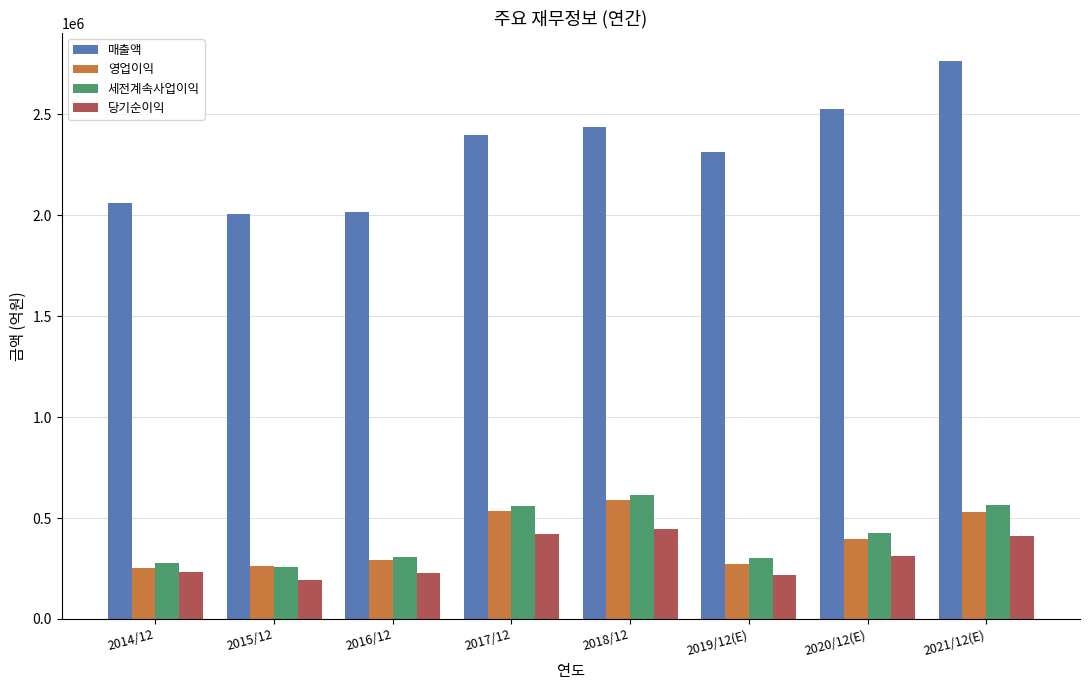

What is the difference between the highest and lowest values at 2019/12(E)?

2095109